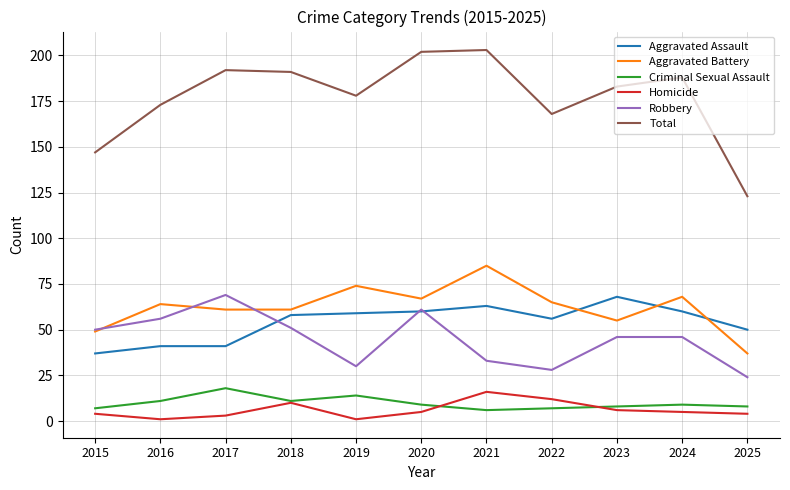

What is the sum of the Aggravated Assault values at 2018 and 2024?

118